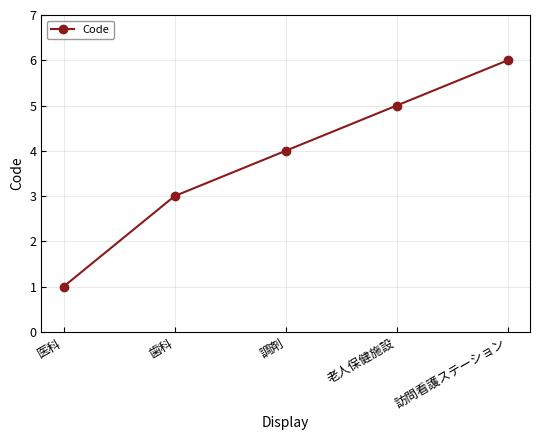

What is the change in value from 老人保健施設 to 訪問看護ステーション?

+1